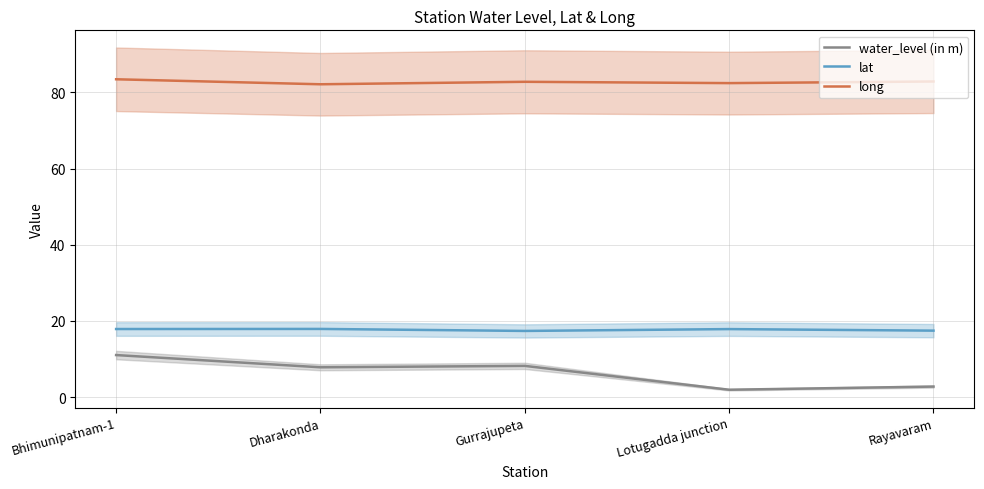

Is it true that water_level (in m) equals 7.8 at Dharakonda?

True